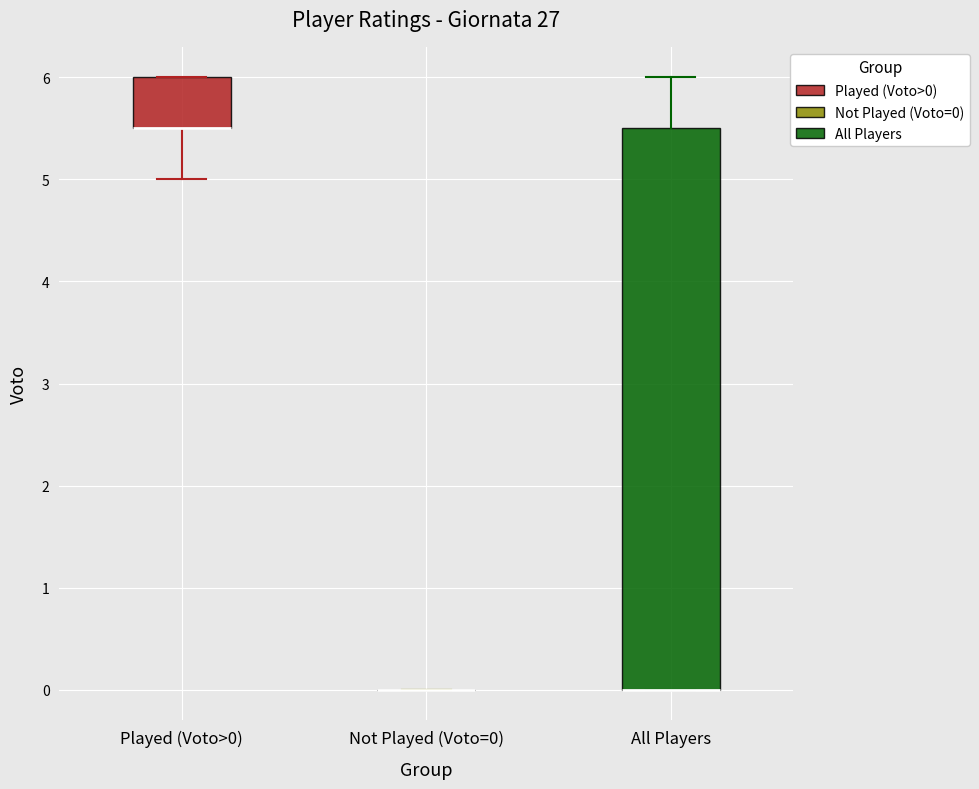

Reading left to right, transcribe this box plot: for each box, give where its median line is, the range the box spans, and where its two whiskers end, as read against the y-axis. The values are not printed on the chart, so give them approximately, as read against the axis.

Played (Voto>0): median 5.5 (drawn on the box's lower edge), box 5.5 to 6.0, whiskers 5.0 to 6.0
Not Played (Voto=0): box collapsed to a line at 0.0, whiskers 0.0 to 0.0
All Players: median 0.0 (drawn on the box's lower edge), box 0.0 to 5.5, whiskers 0.0 to 6.0